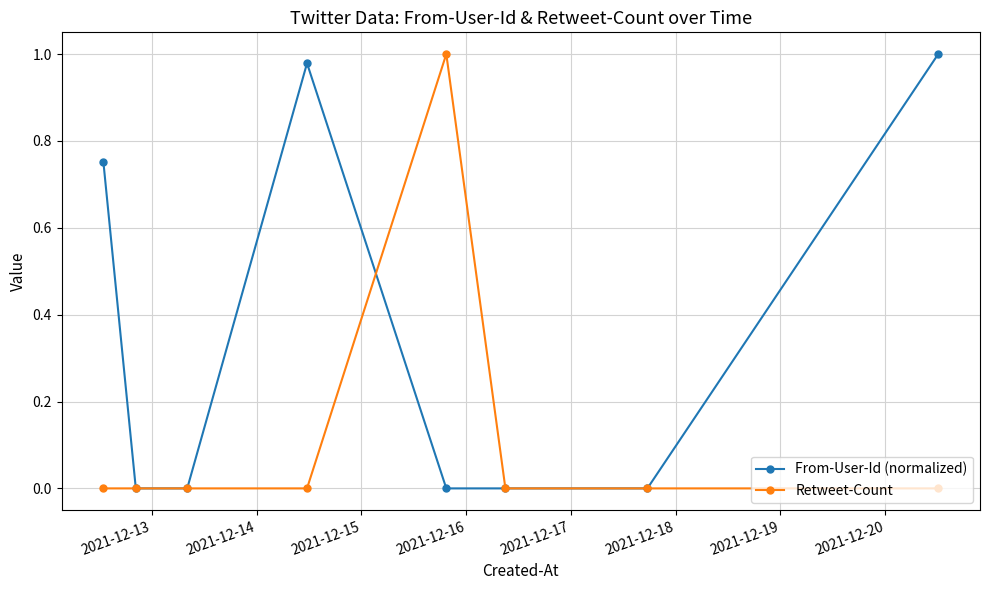

True or false: Retweet-Count has more than 0 interior local peaks.

True